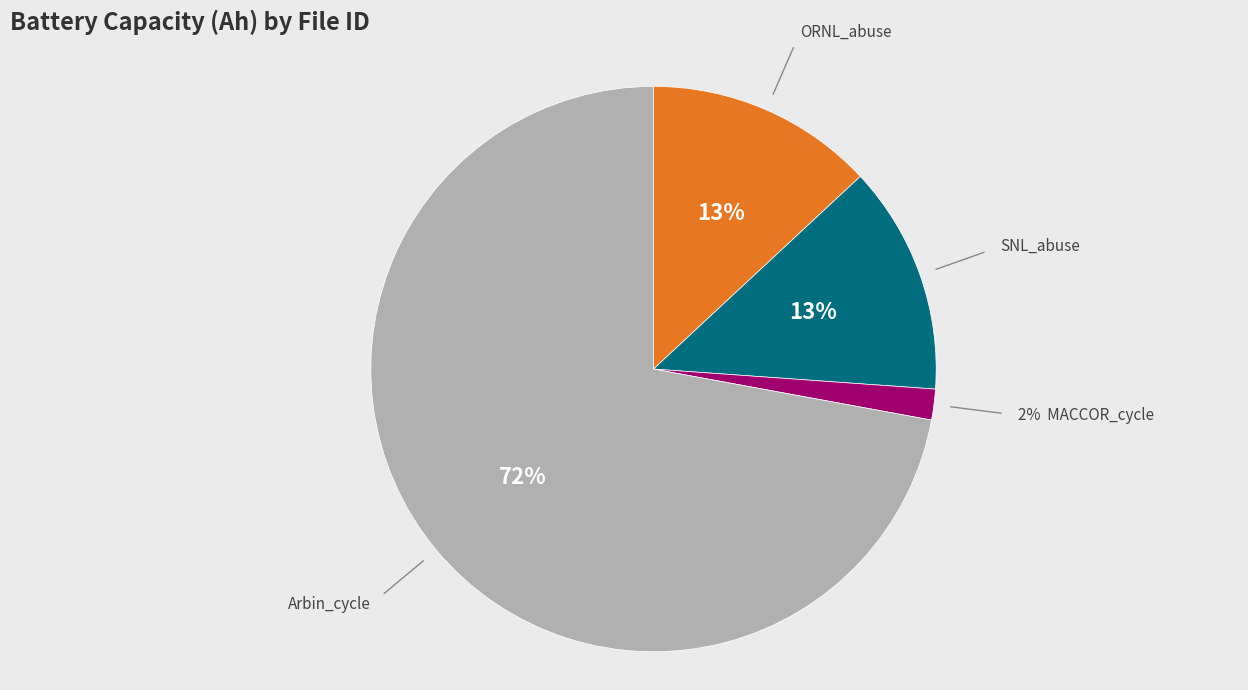

Does any single category account for the majority?

Yes